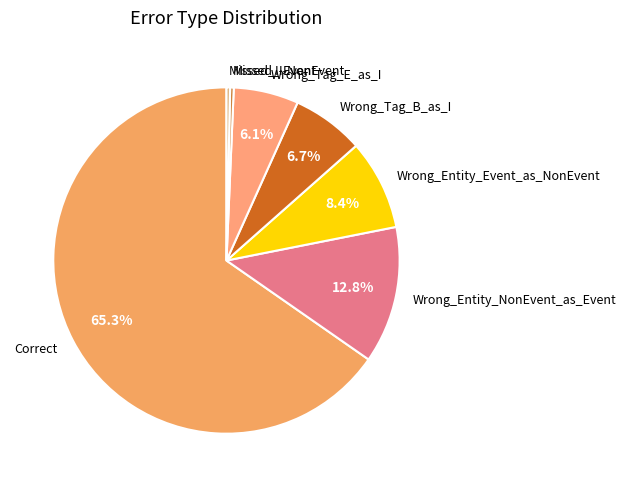

How many slices are in this pie chart?

7